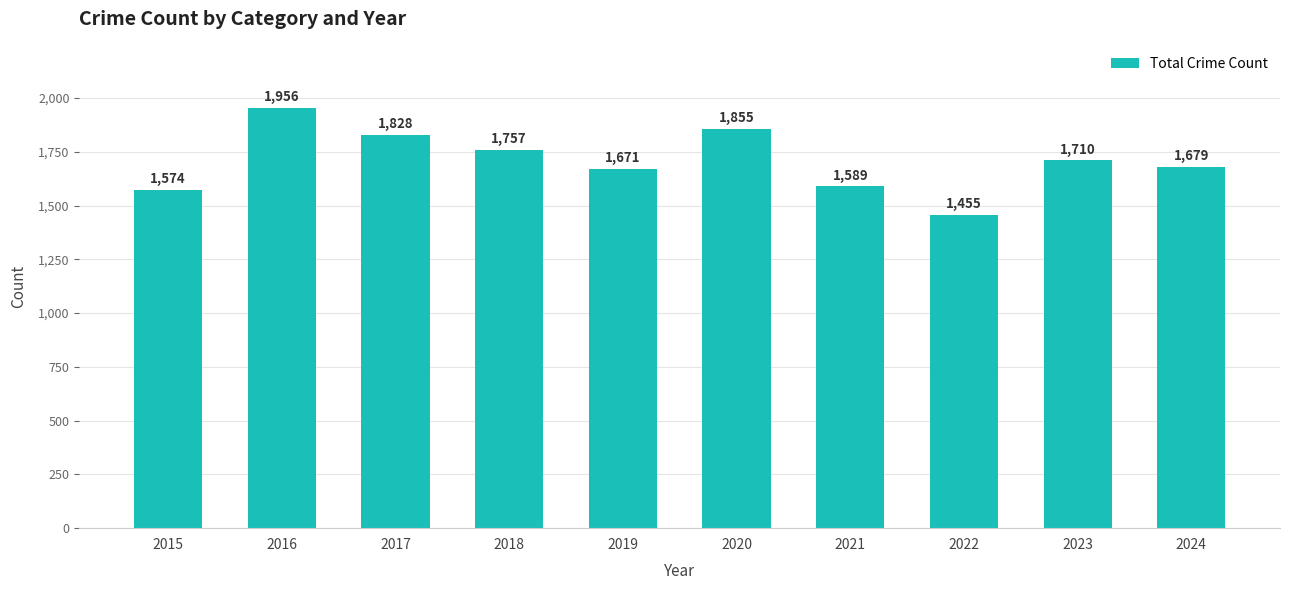

Reading left to right, list all the values displayed in this chart.

1574	1956	1828	1757	1671	1855	1589	1455	1710	1679